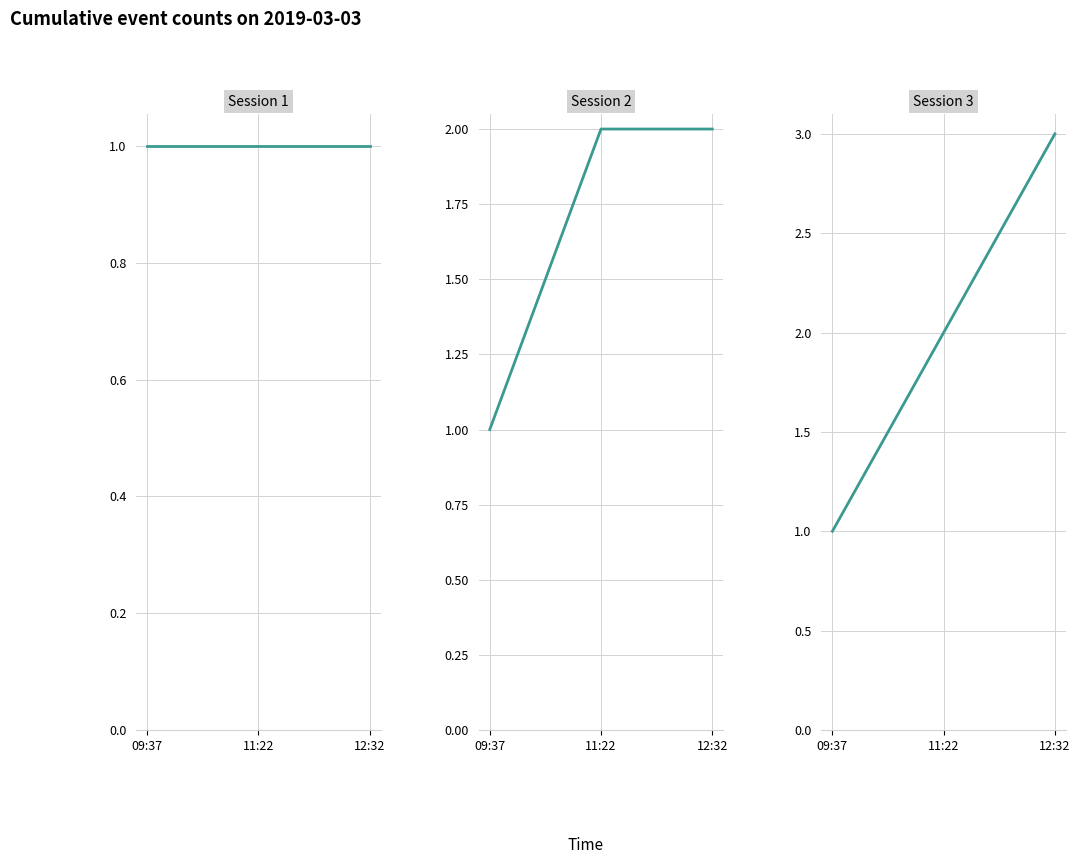

Which series has the largest range (max minus min)?

Session 3